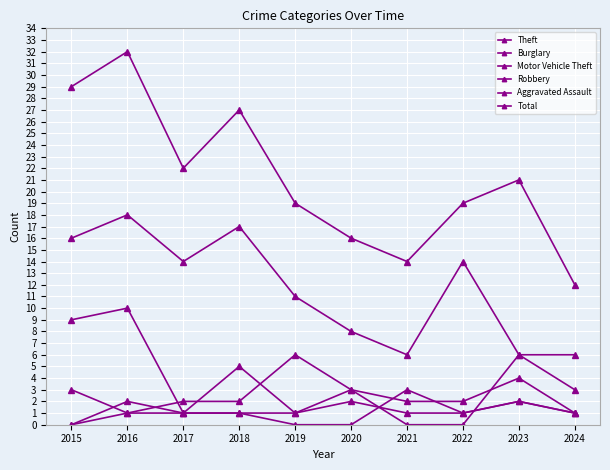

Does the chart have visible grid lines?

Yes